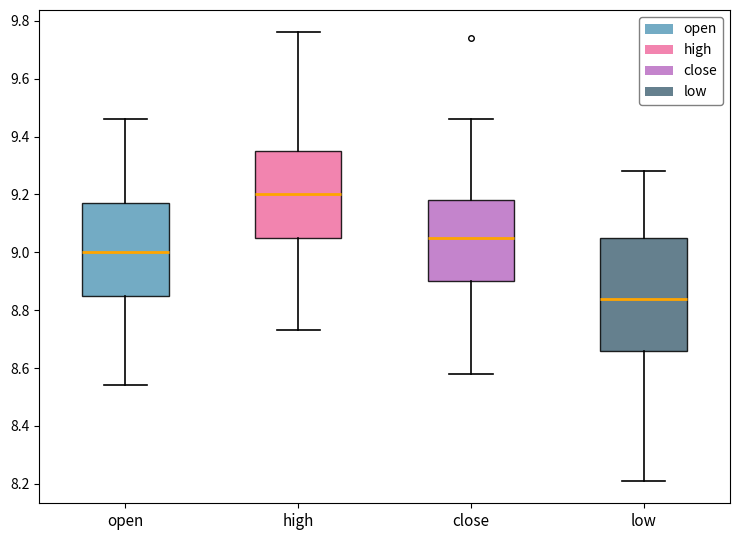

Reading left to right, read every box against the y-axis: the position of its median line, the range the box covers, and the ends of its whiskers. The values are not printed on the chart, so give them approximately, as read against the axis.

open: median 9.00, box 8.86 to 9.18, whiskers 8.54 to 9.46
high: median 9.20, box 9.06 to 9.36, whiskers 8.74 to 9.76
close: median 9.06, box 8.90 to 9.18, whiskers 8.58 to 9.46
low: median 8.84, box 8.66 to 9.06, whiskers 8.22 to 9.28